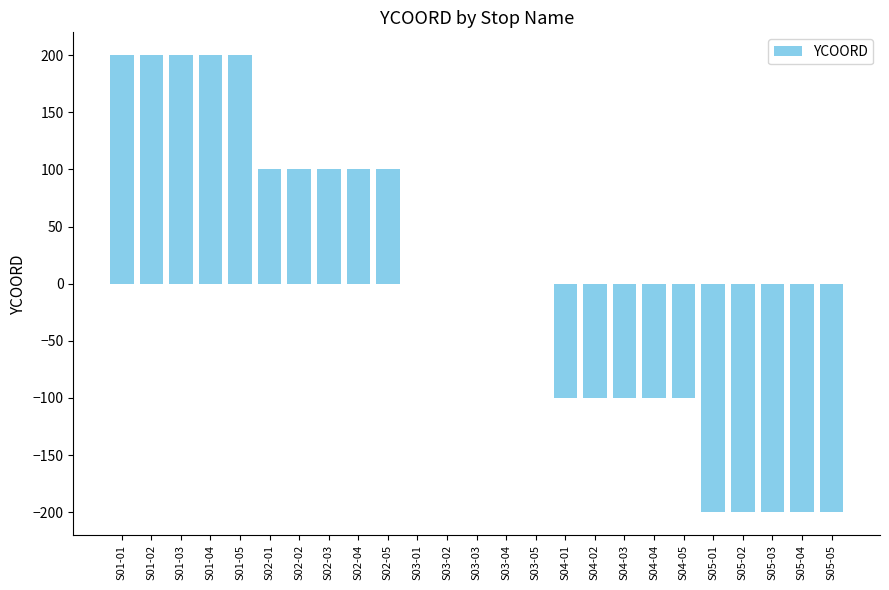

What is the sum of the values at S03-04 and S05-03?

-200